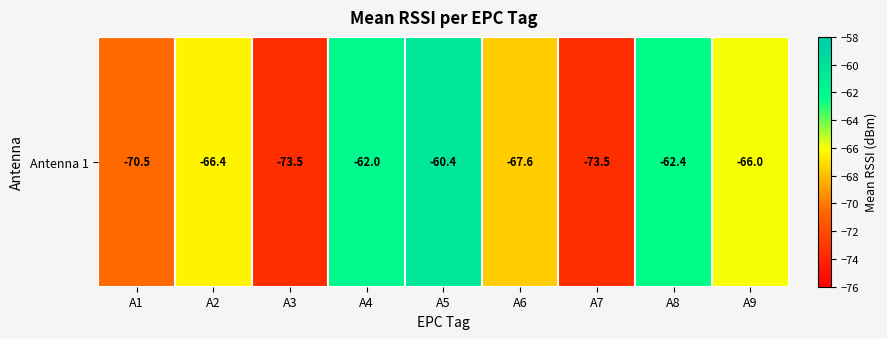

Is it true that the value at A9 is -66.0?

True